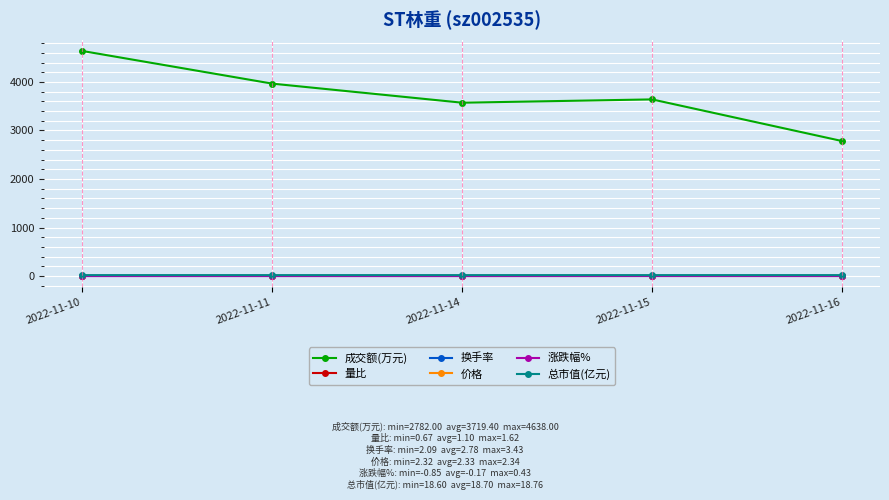

True or false: 价格 and 量比 cross at least once.

False